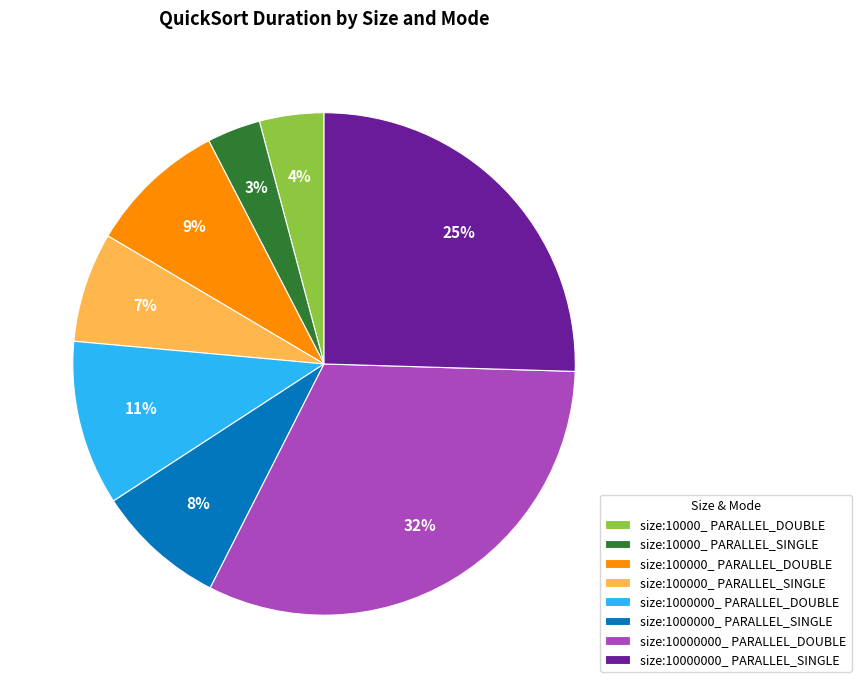

Combined, do size:10000000_ PARALLEL_SINGLE and size:10000_ PARALLEL_SINGLE account for over 50%?

No